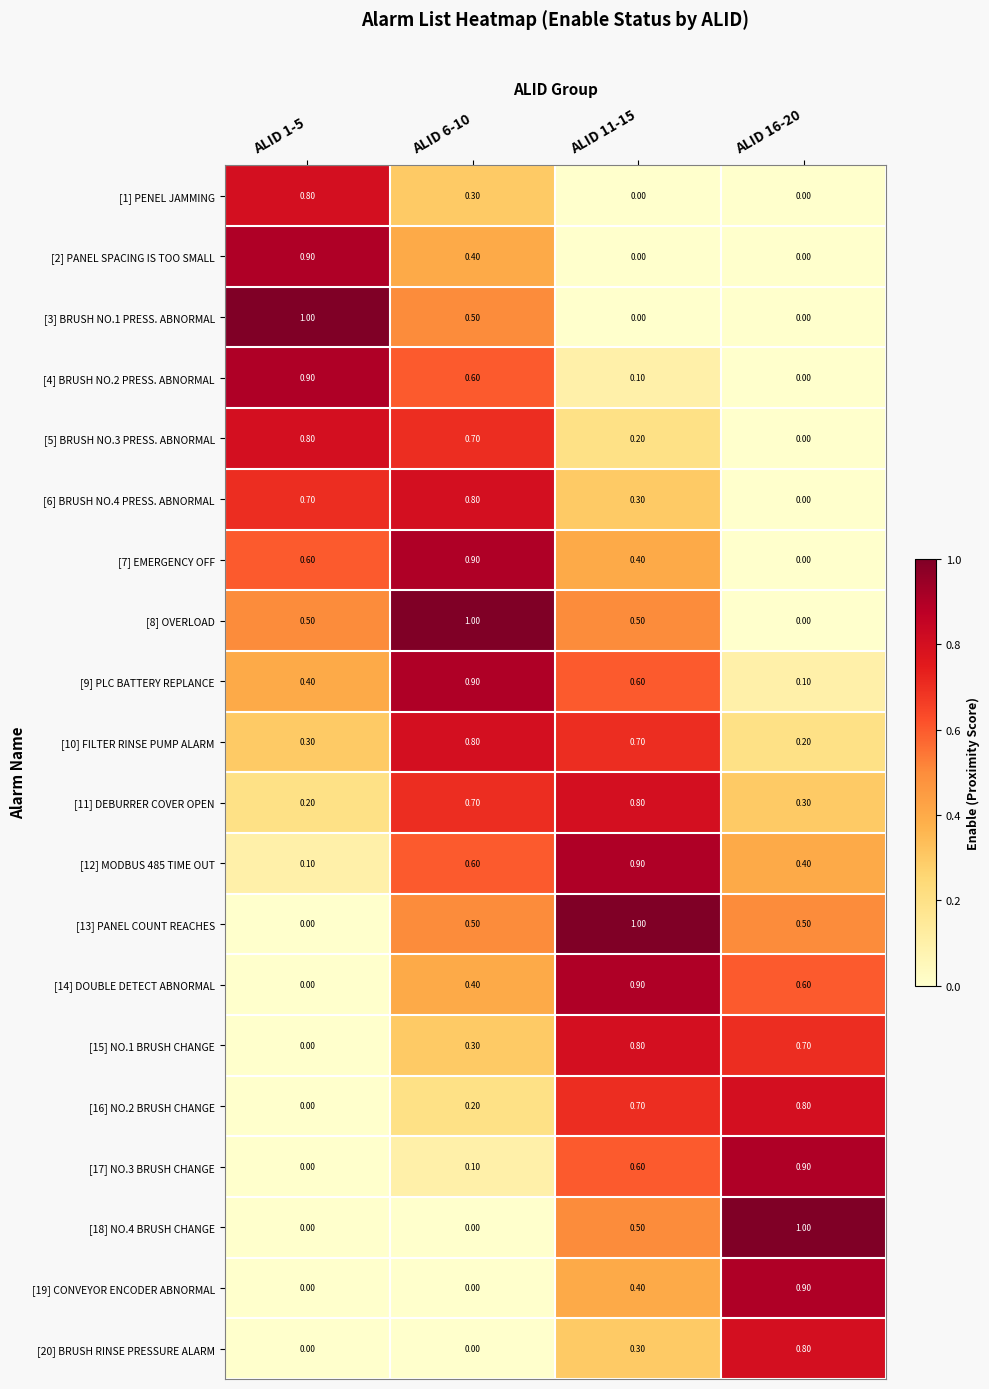

What is the average value of the [18] NO.4 BRUSH CHANGE series?

0.4